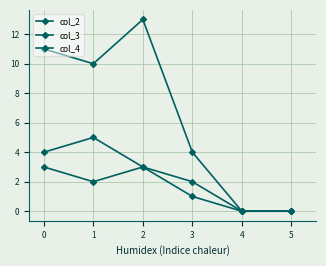

Which series has the largest range (max minus min)?

col_3